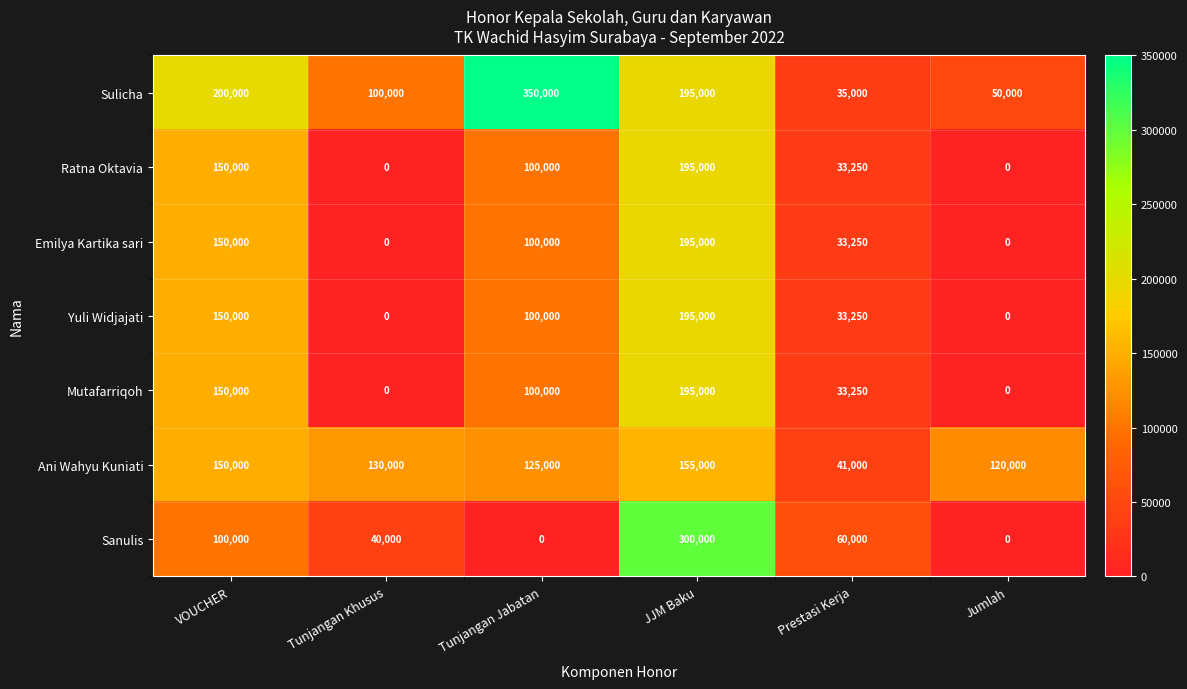

At how many categories does at least one series exceed 290206?

2